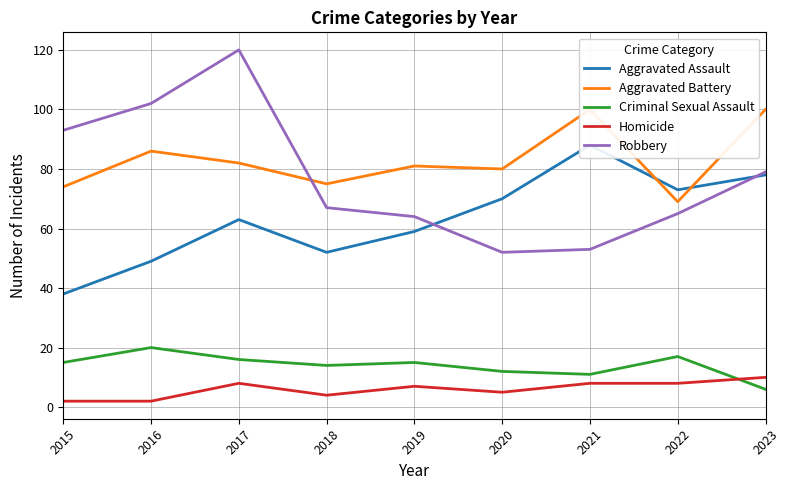

Which category has the highest value in the Aggravated Assault series?

2021